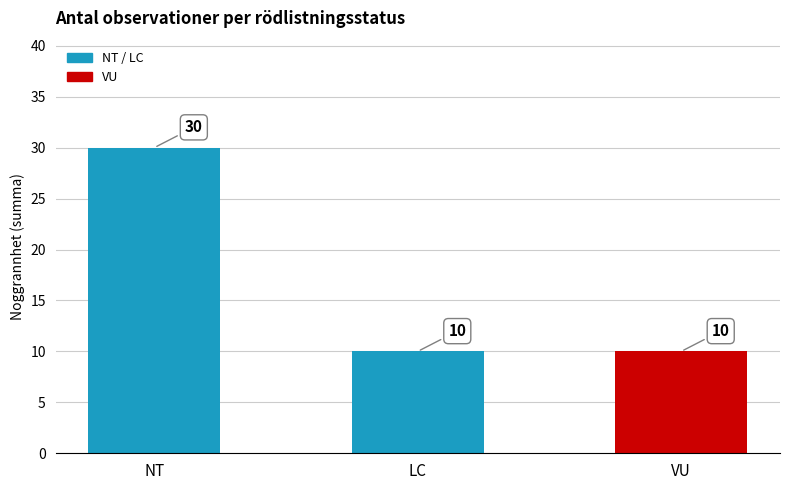

Which category has the highest value across all series?

NT